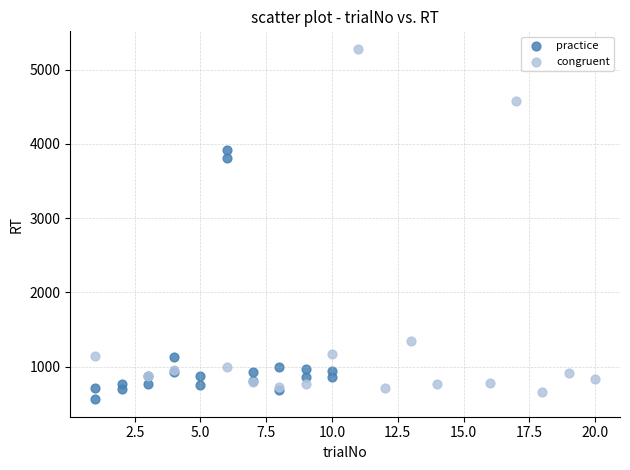

Which series has the largest Y range (max minus min)?

congruent